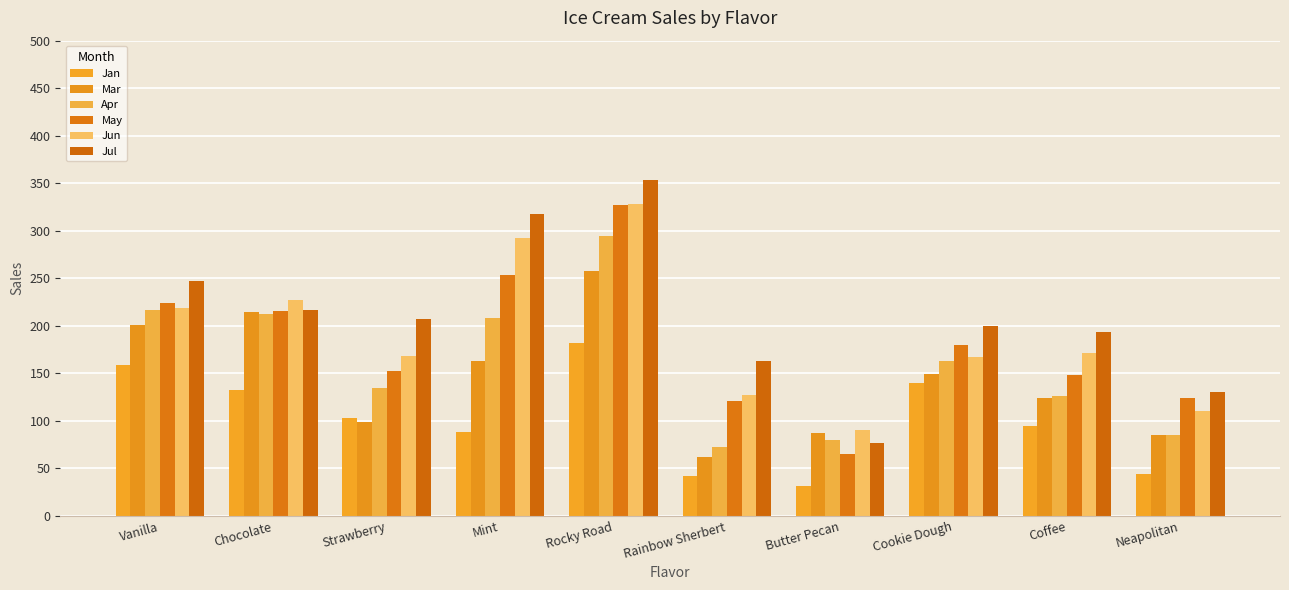

Which series has the largest total across all categories?

Jul